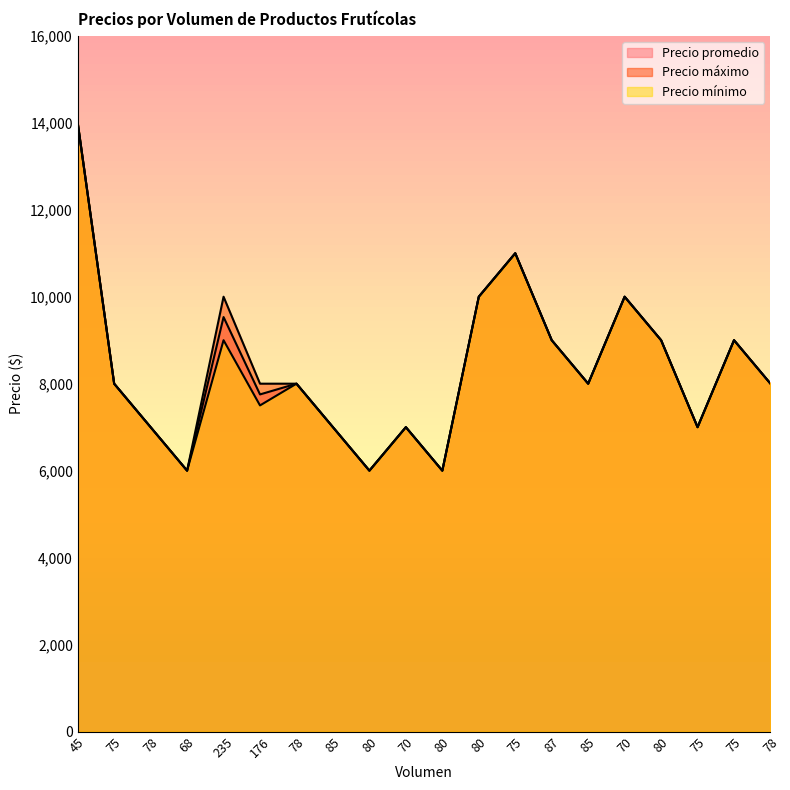

Which category has the highest value across all series?

45